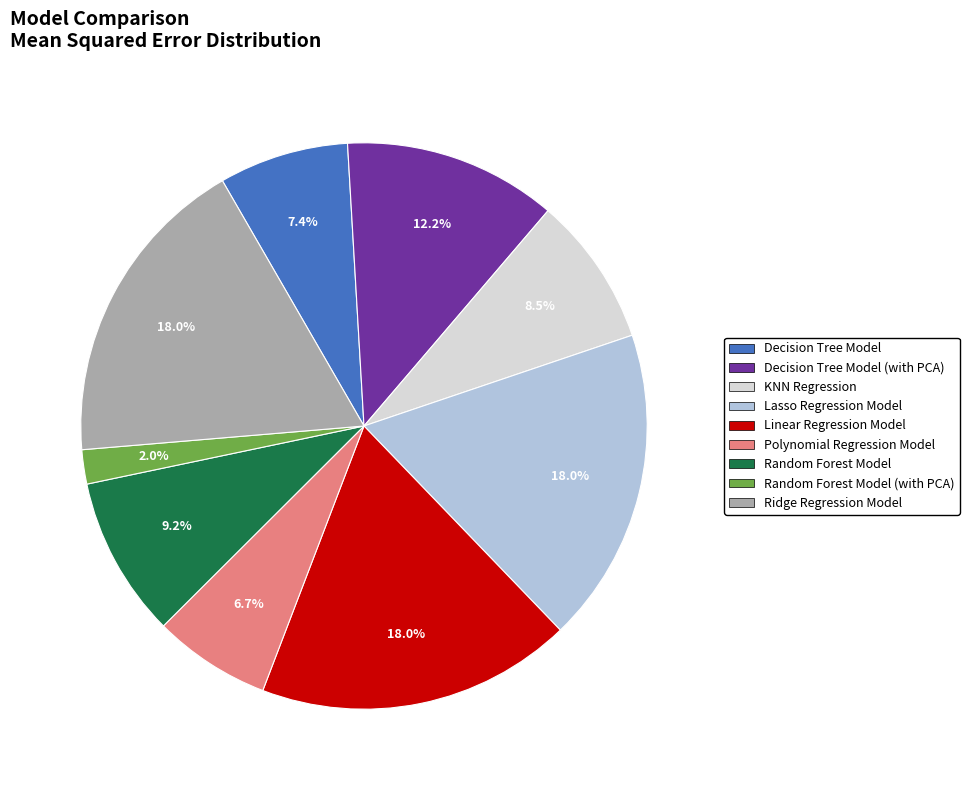

To the nearest percent, what is the average slice percentage?

11%